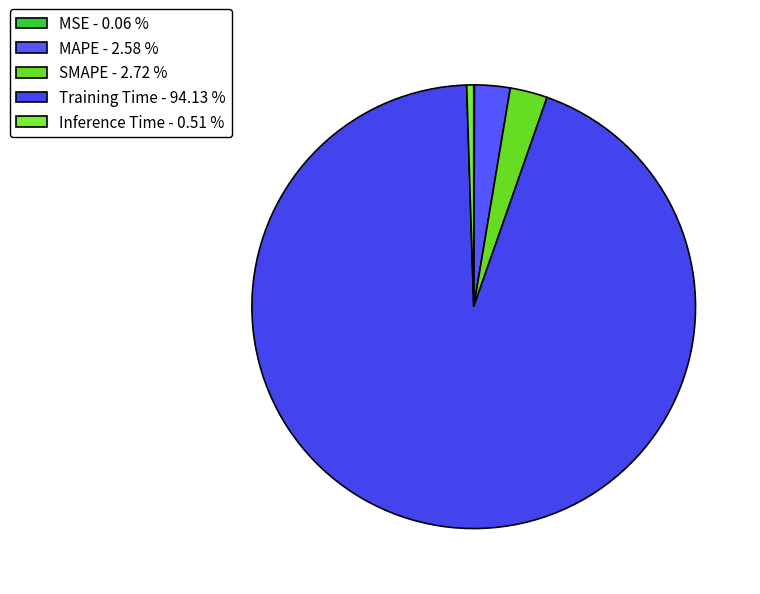

To the nearest percent, what is the average slice percentage?

20%